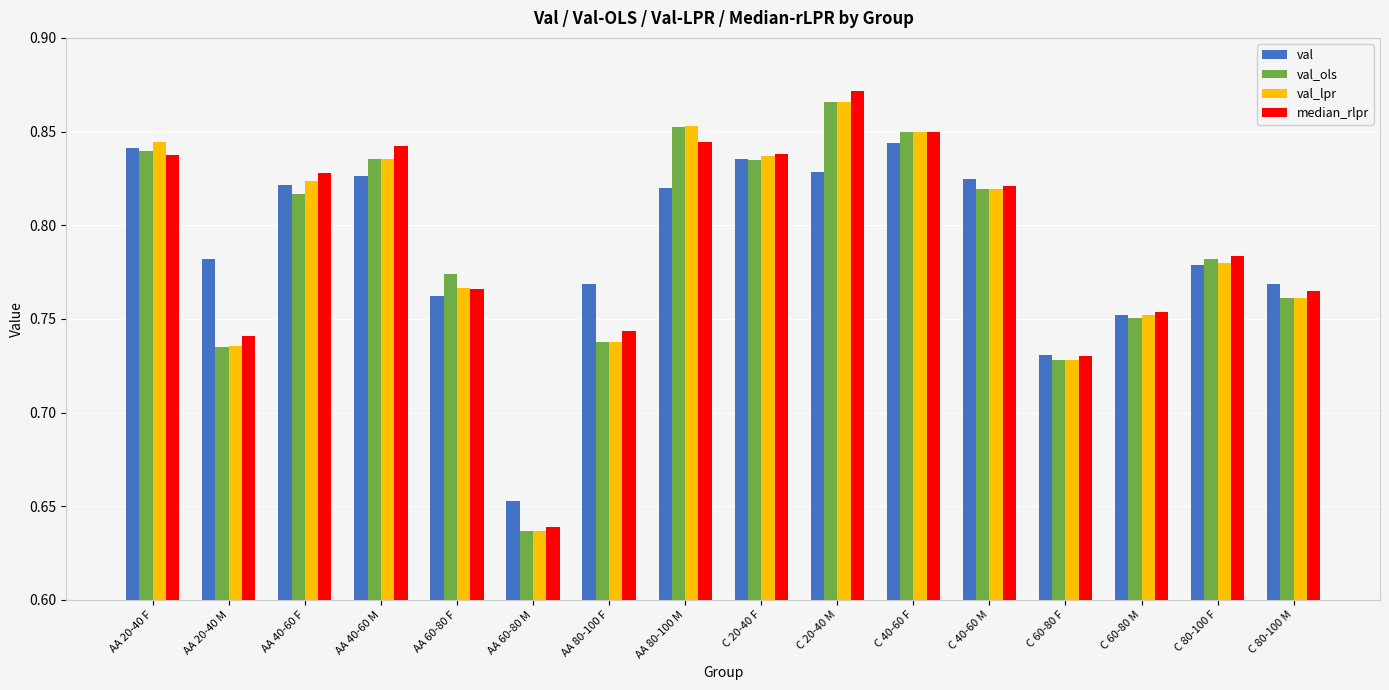

Which category has the lowest value in the val_lpr series?

AA 60-80 M